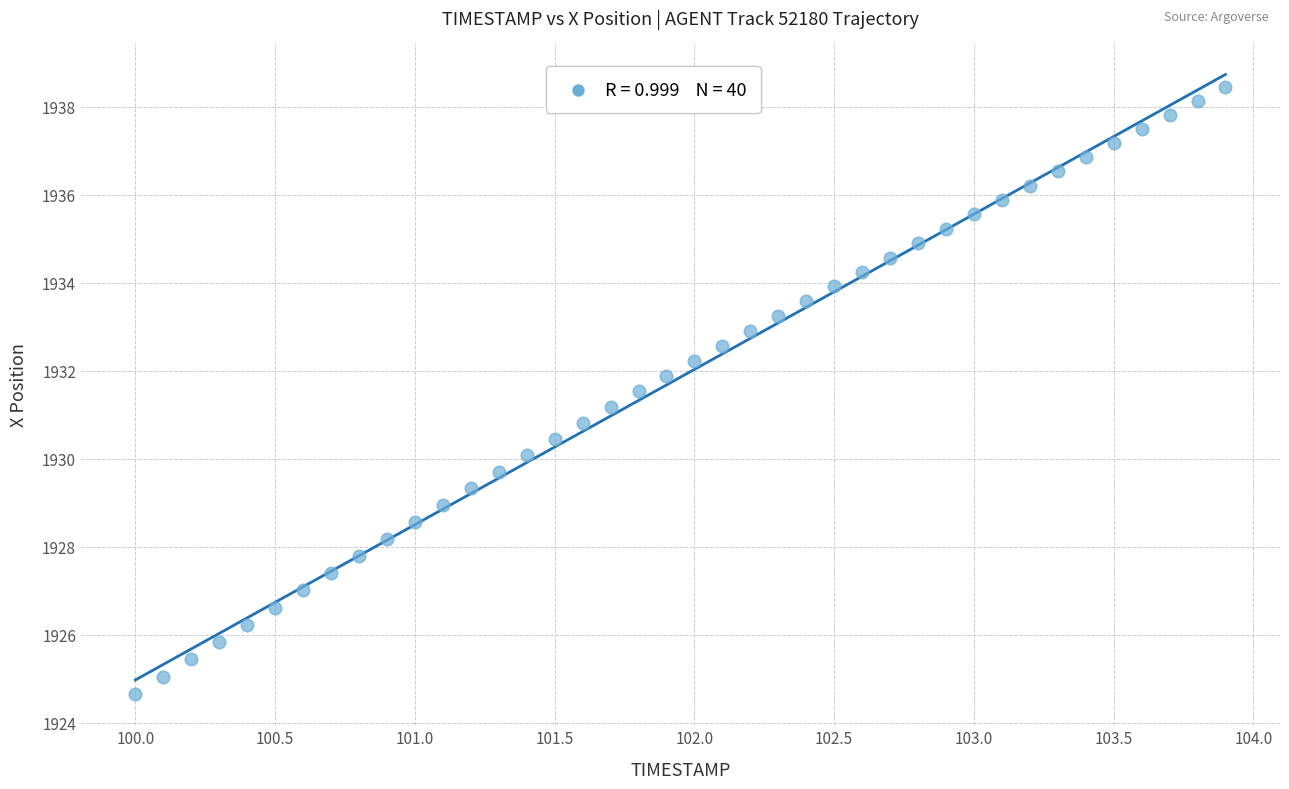

What is the range of Y values (max minus min)?

13.8